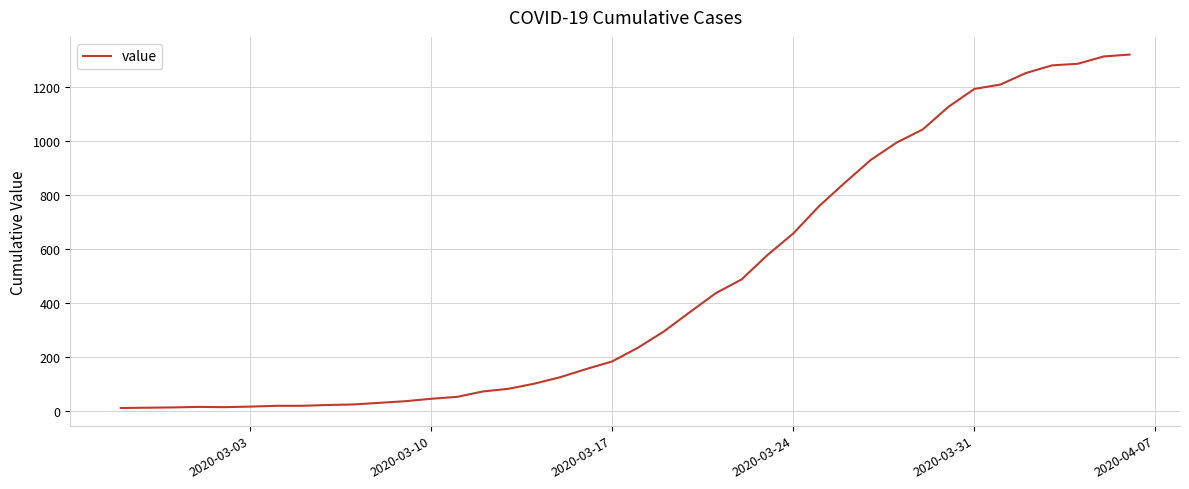

What is the difference between the maximum and minimum values?

1306